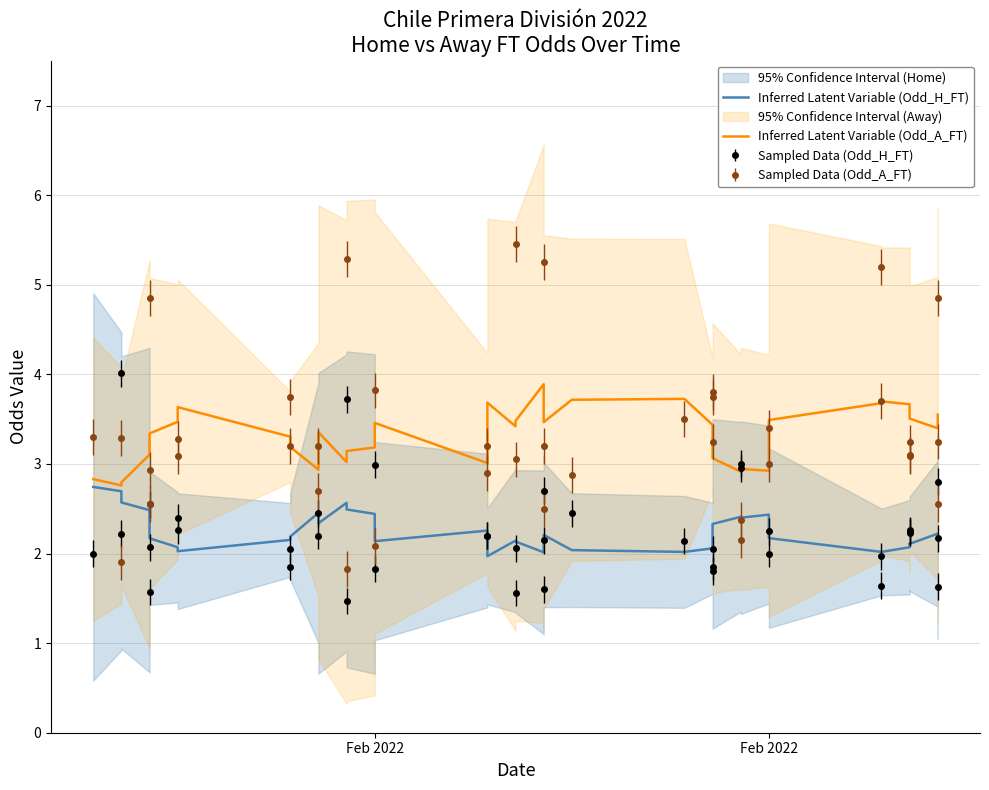

Is the value of Inferred Latent Variable (Odd_H_FT) at 2 greater than the value of Inferred Latent Variable (Odd_A_FT) at 16?

No